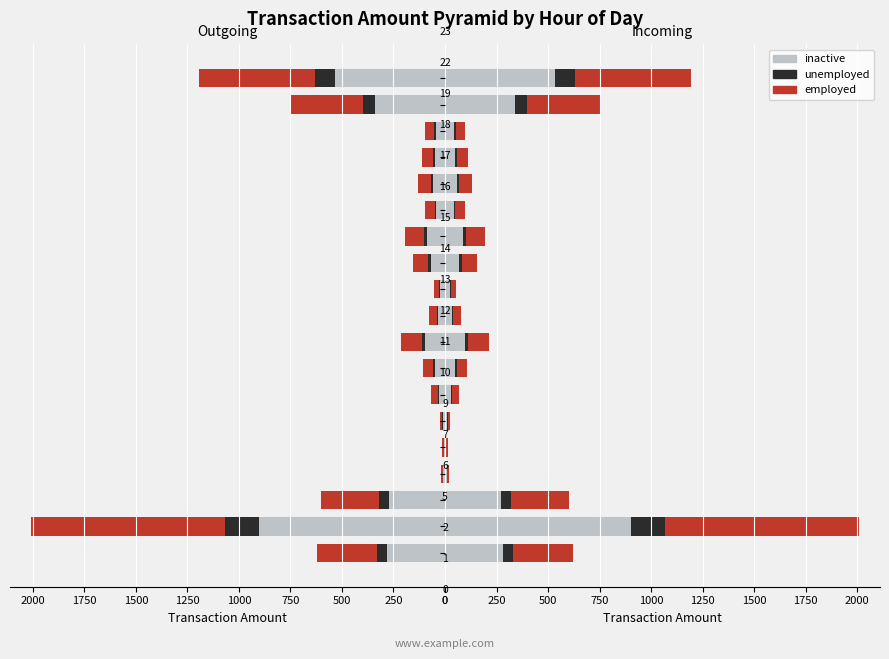

What is the highest value of the employed series?

944.8